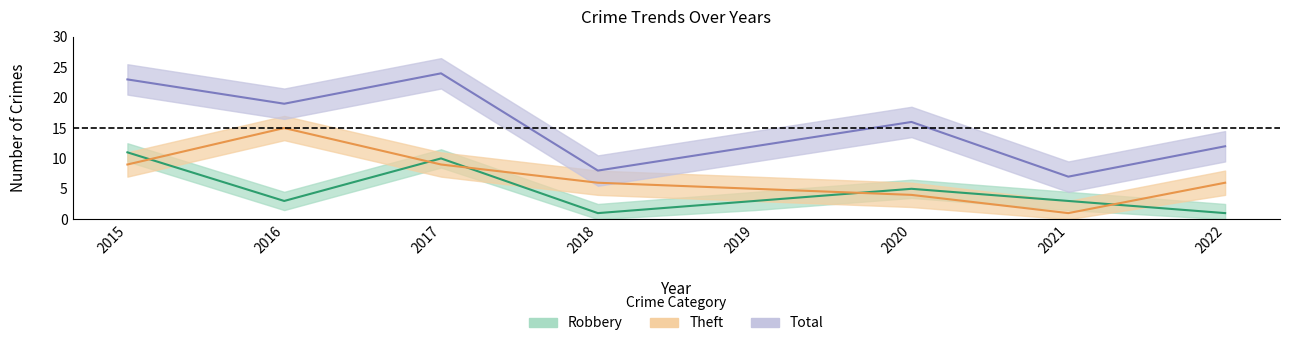

At which label does Total reach its peak?

2017